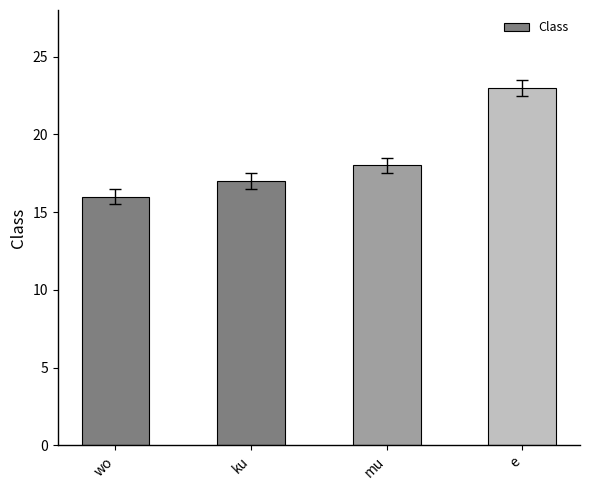

What is the difference between the values at mu and wo?

2